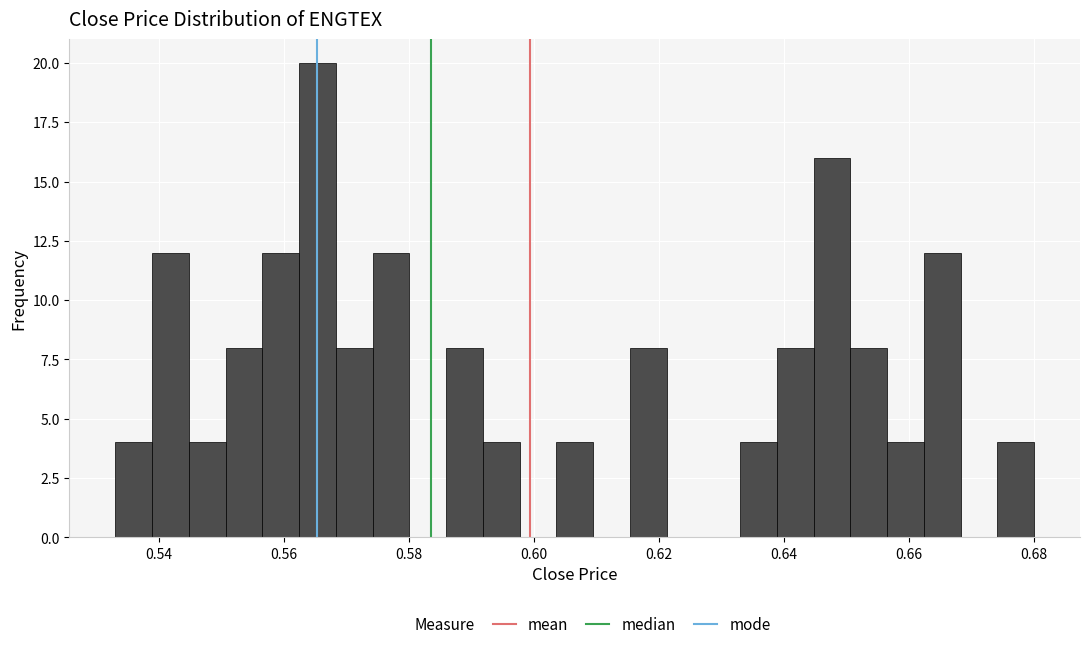

Read against the x-axis, roughly where is the centre of the tallest bar?

0.566